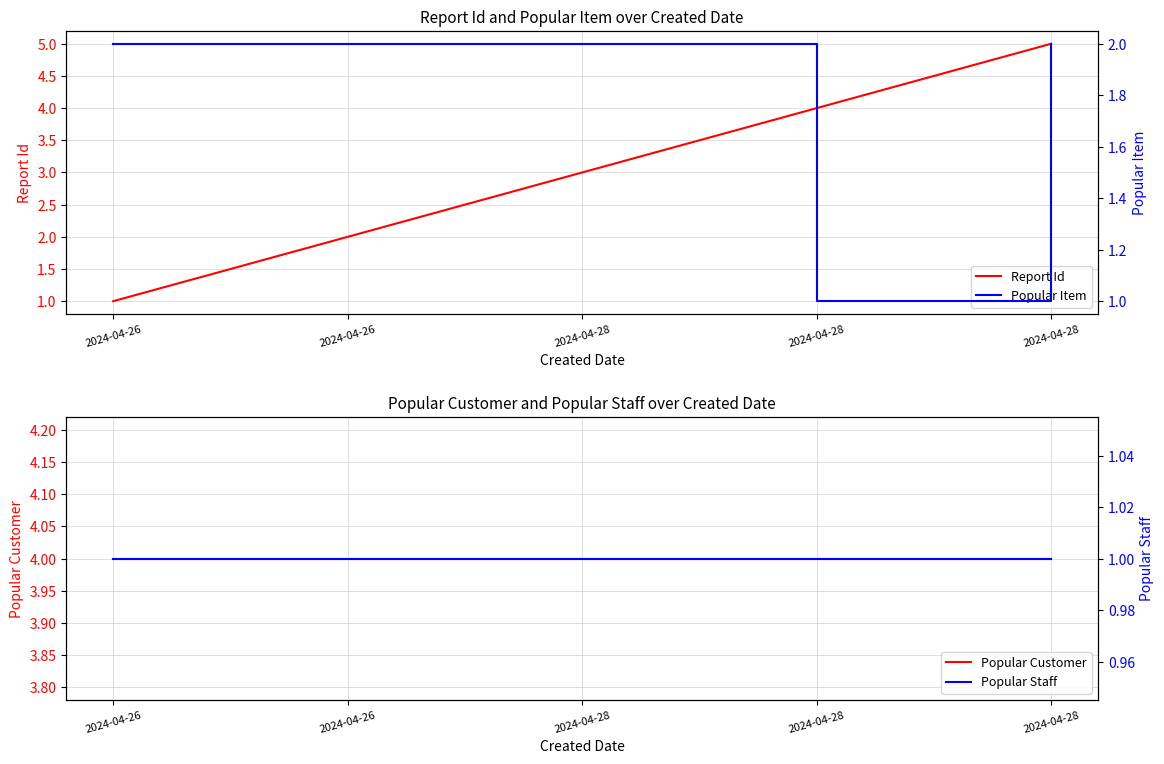

How many Popular Item values are between 2 and 3?

4